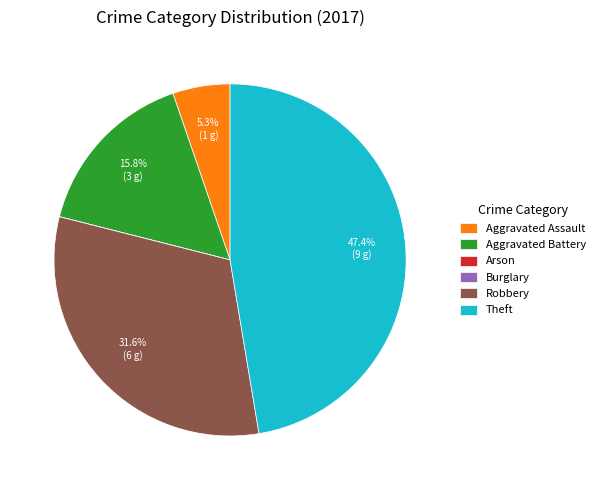

To the nearest percent, what is the difference between the largest and smallest slice percentages?

47%